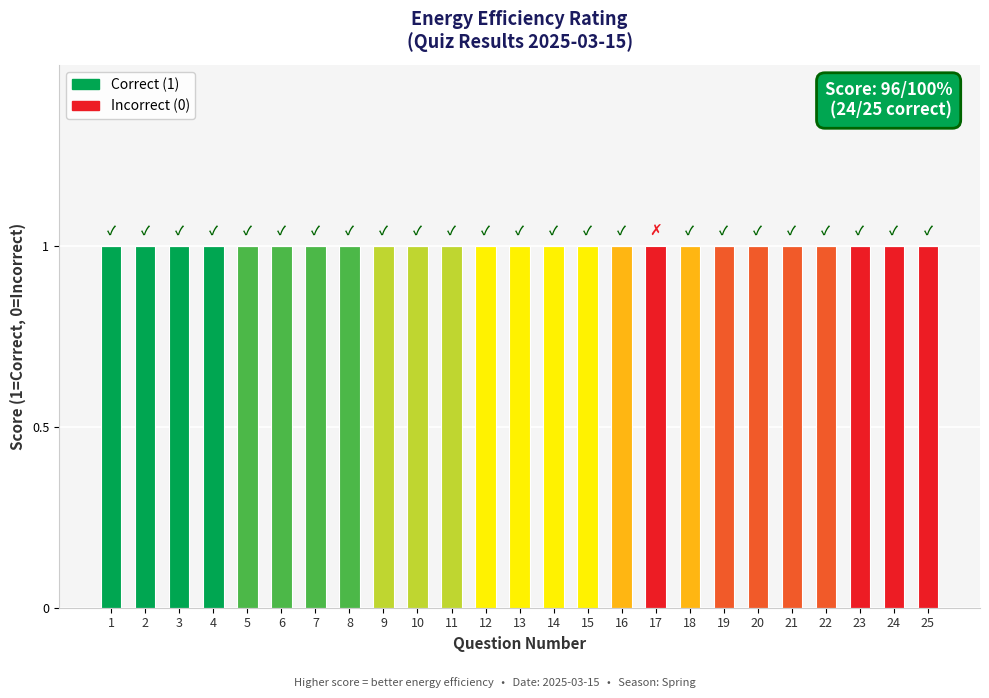

Which series has the largest total across all categories?

Correct (1)